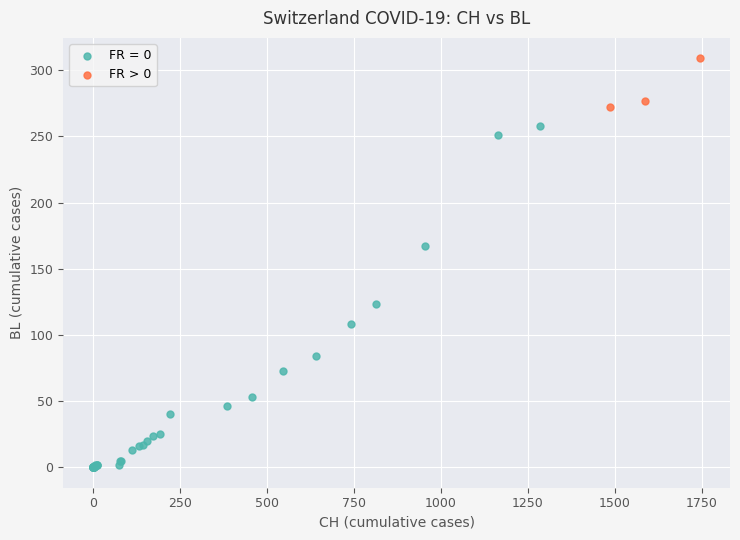

Which series reaches the minimum Y coordinate?

FR = 0